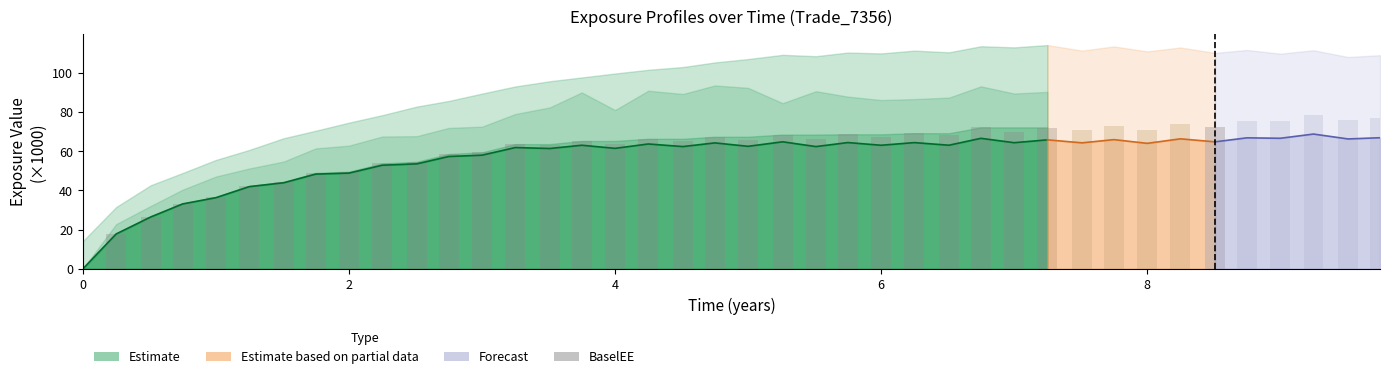

True or false: the data shows 63.6 at 13.

True